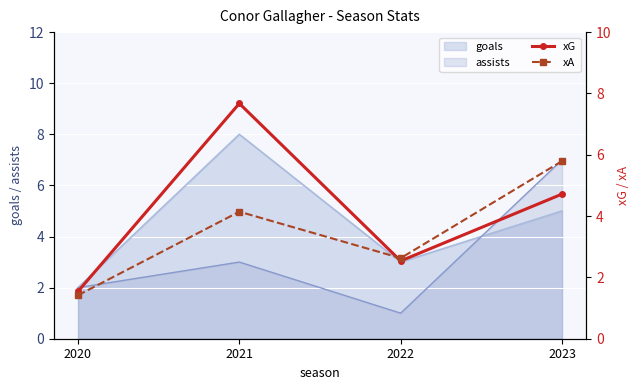

The value of xA at 2020 is 0.7. True or false?

False